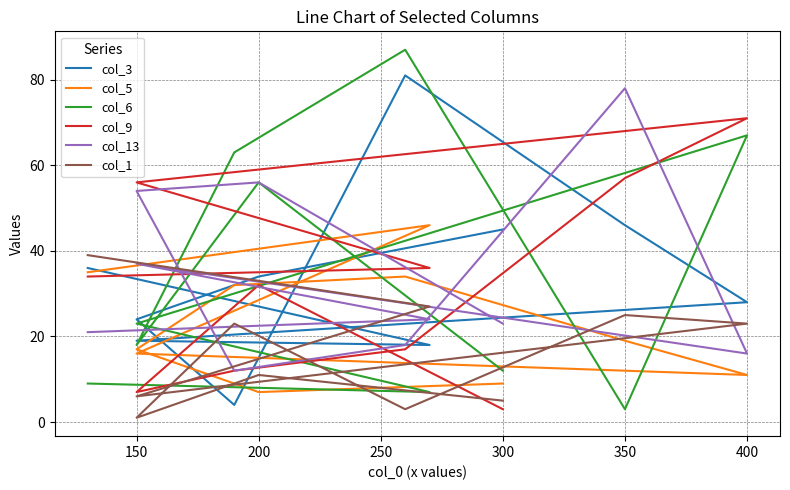

Which series has the largest range (max minus min)?

col_6